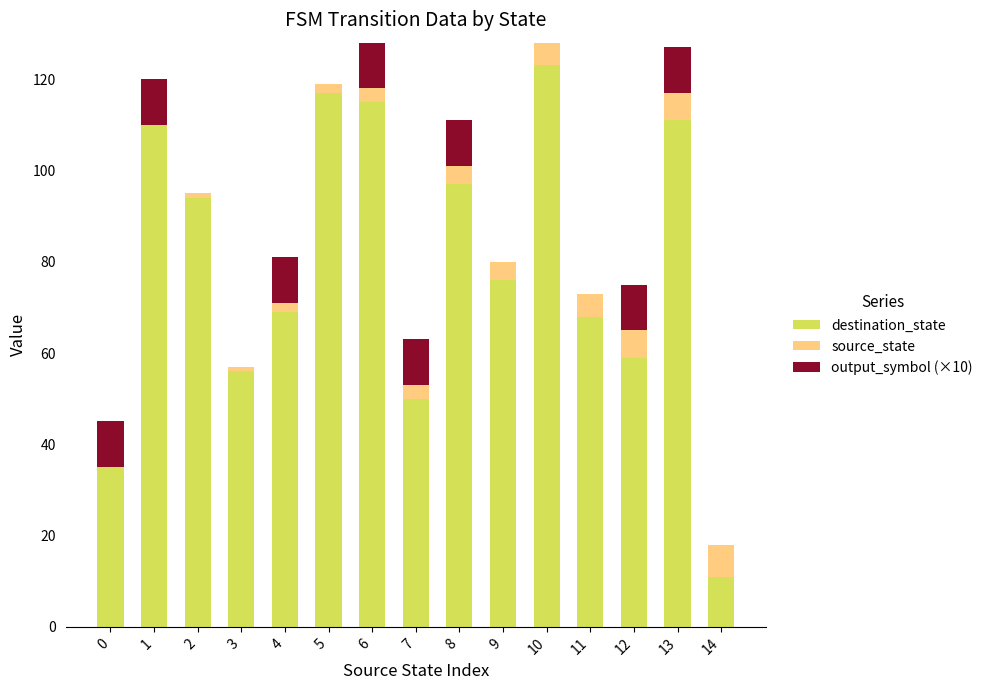

What is the sum of all destination_state values?

1191